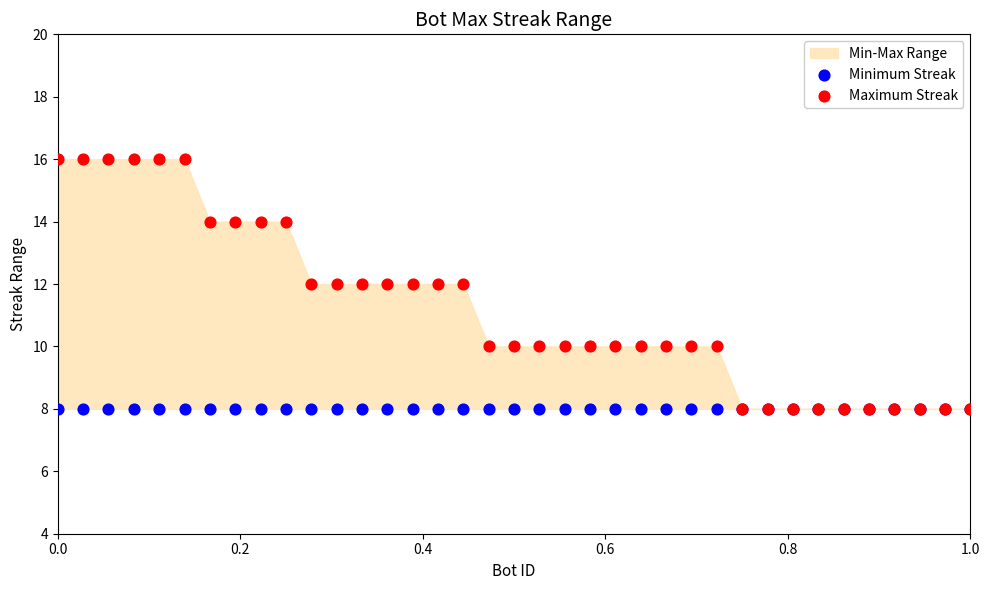

Which series contains the lowest Y value?

Minimum Streak